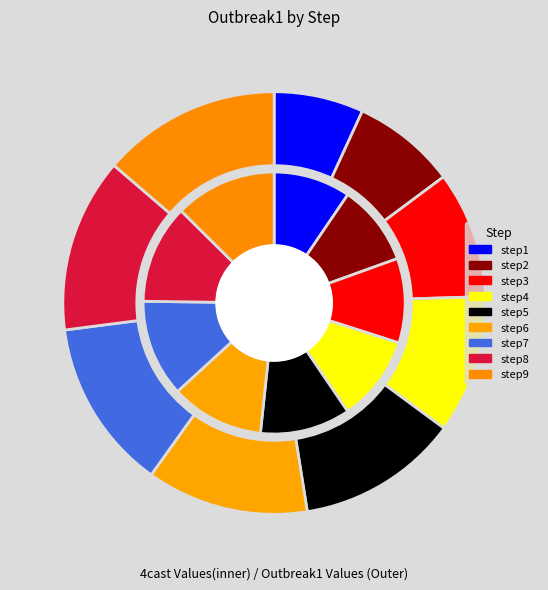

Is there any slice that represents more than half of the pie?

No